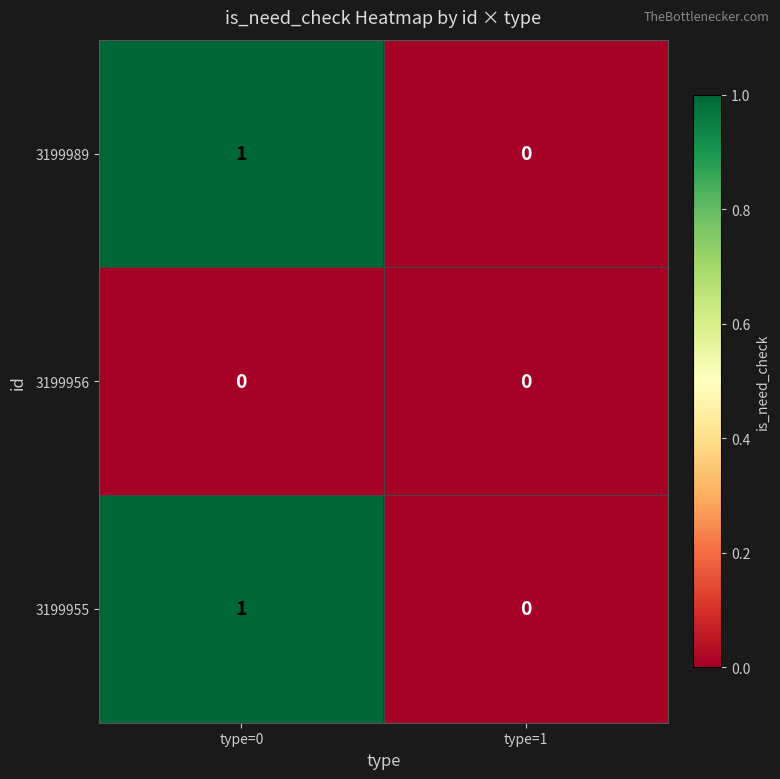

Where is 3199989 nearest to the value 0?

type=1